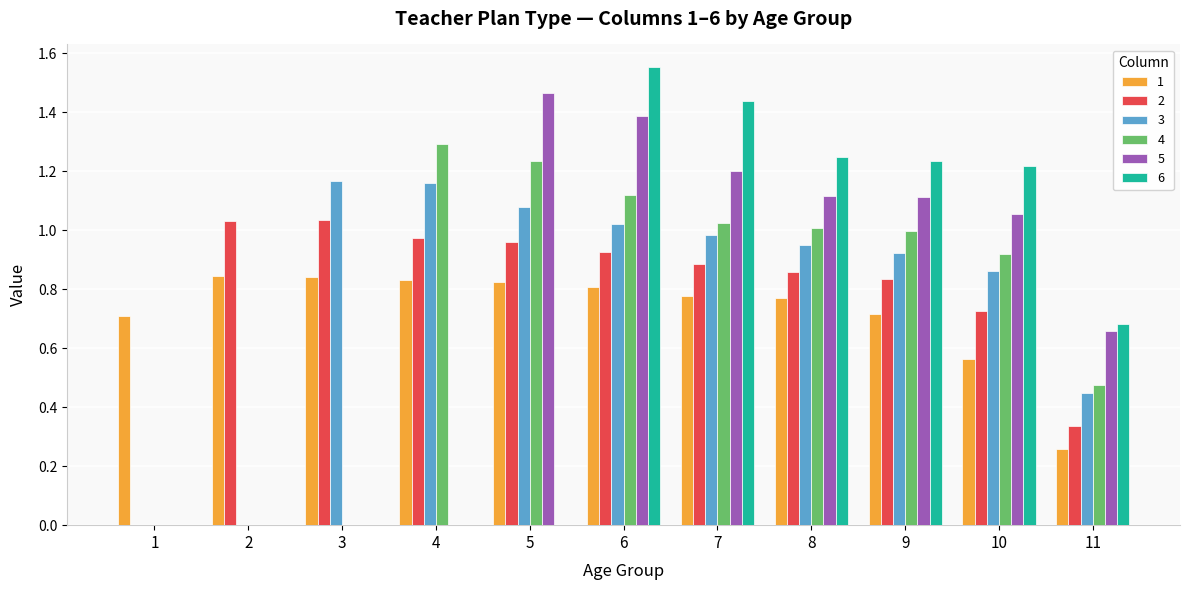

How many categories are shown in the chart?

11